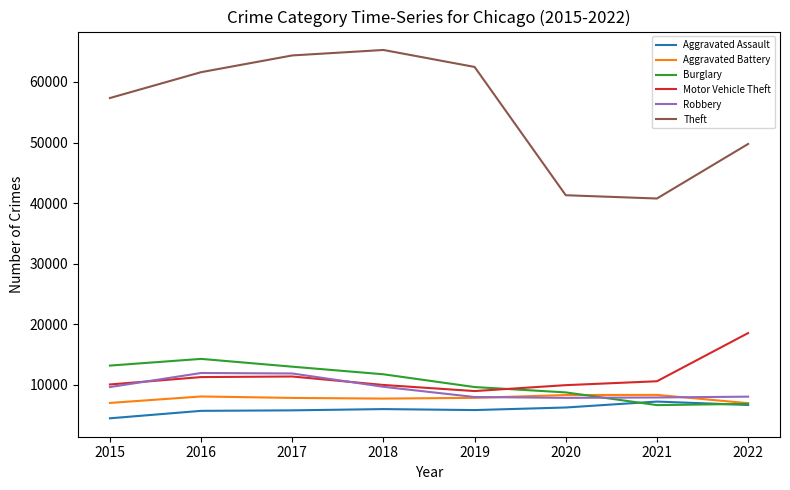

What are all the series names shown in the legend?

Aggravated Assault, Aggravated Battery, Burglary, Motor Vehicle Theft, Robbery, Theft